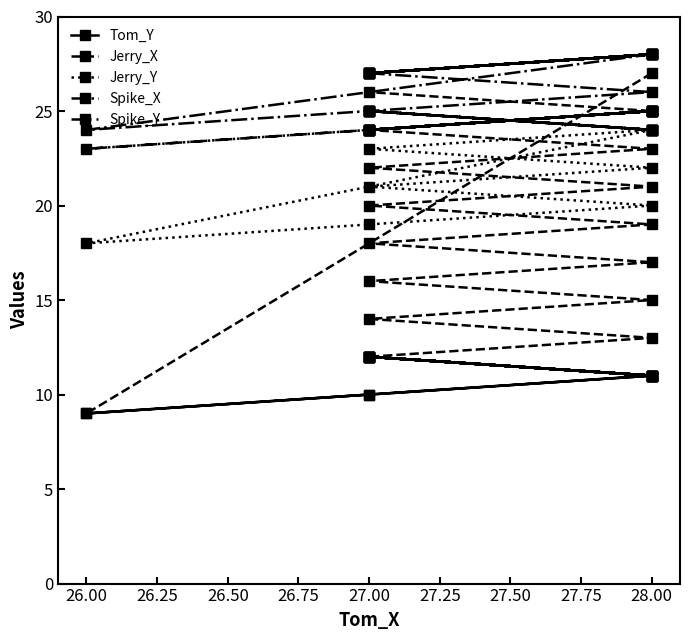

Which series has the widest spread of values?

Jerry_X